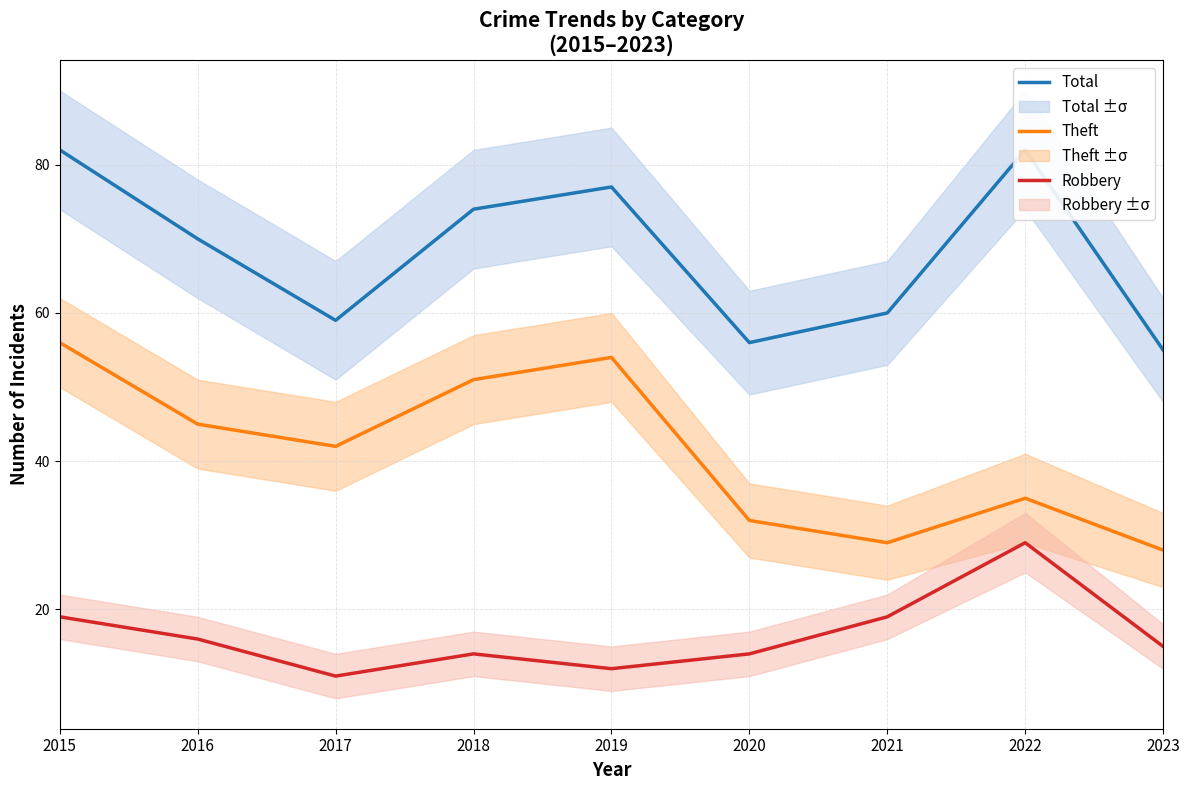

What are all the series names shown in the legend?

Total, Theft, Robbery